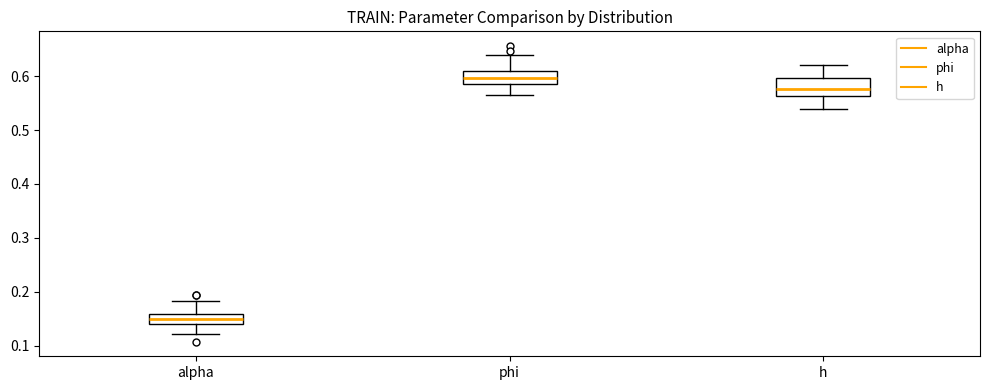

Which box has the lowest median line?

alpha